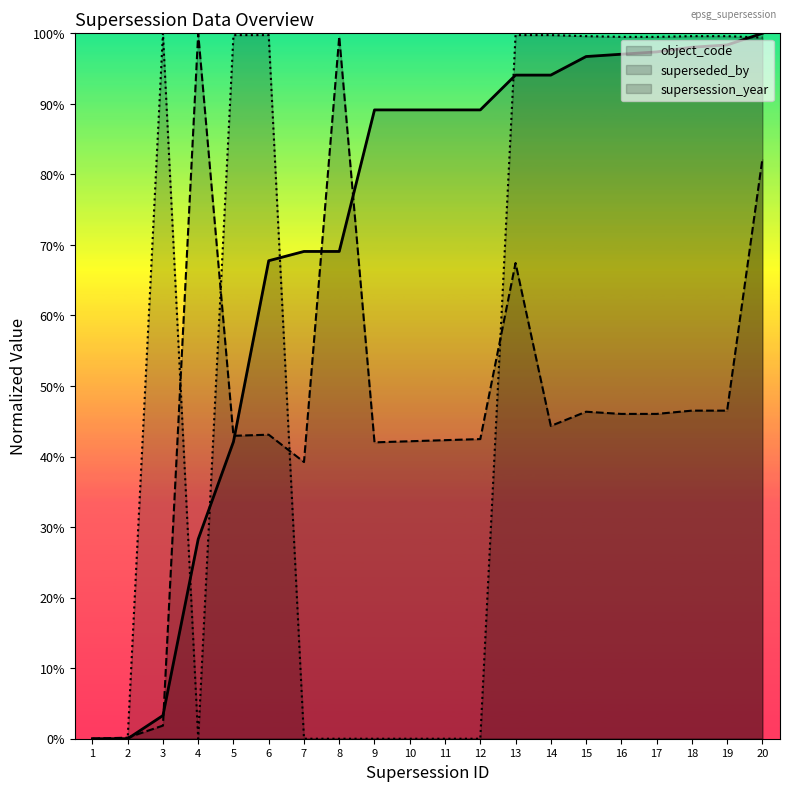

Which label corresponds to the smallest value in the chart?

1